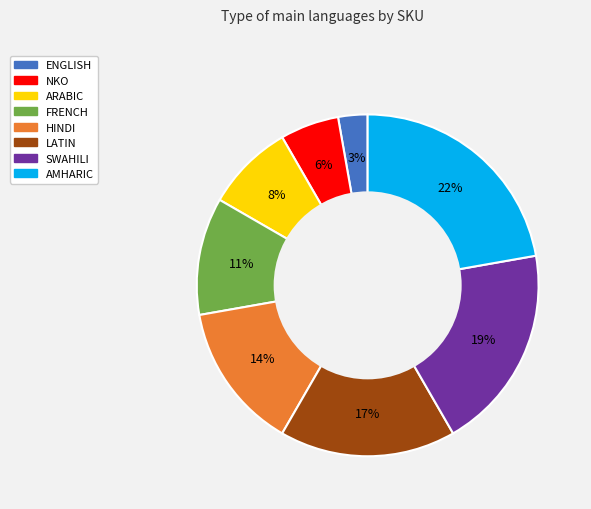

To the nearest percent, what is the difference between the LATIN and ENGLISH slice percentages?

14%